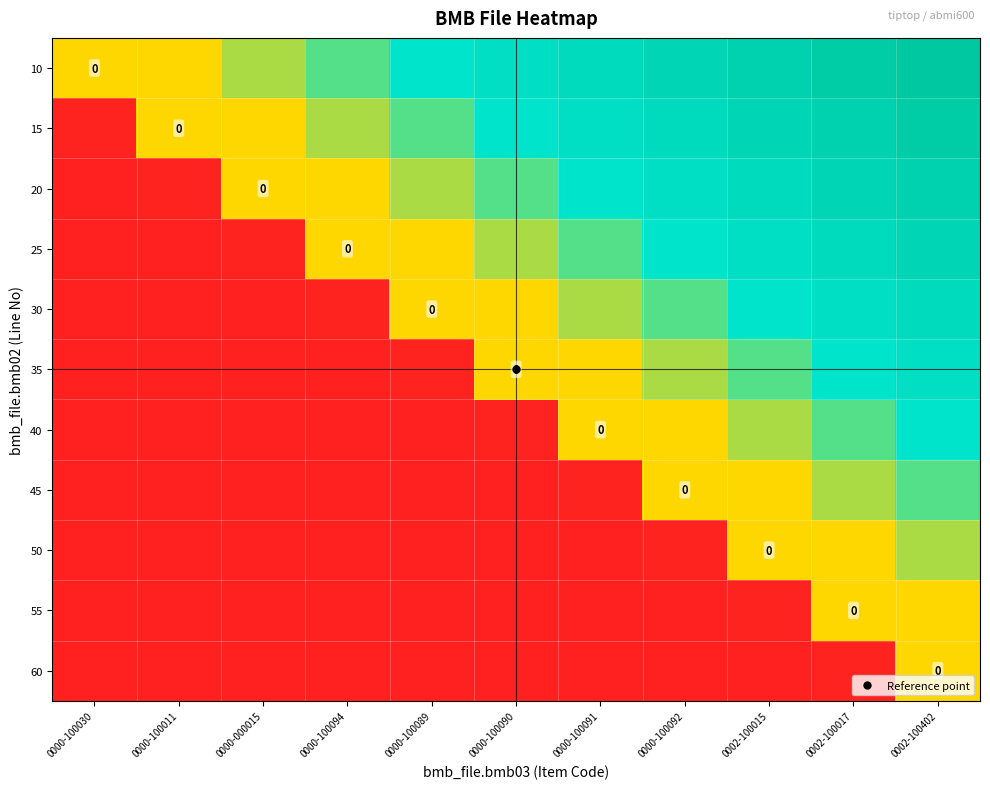

True or false: 15 has a value of 0.4 at 0000-100090.

False